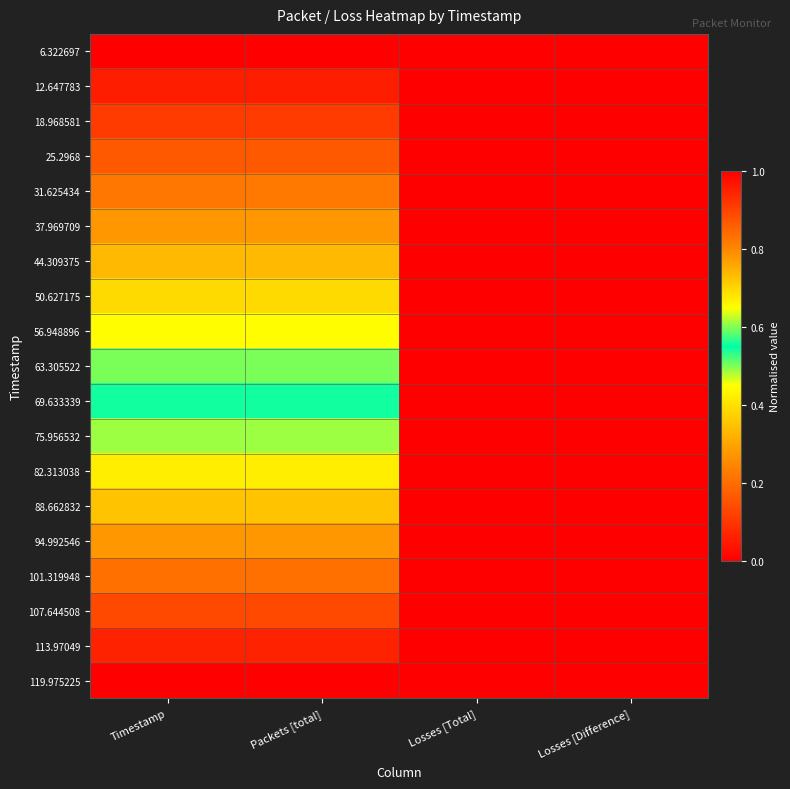

Rank the series by their maximum value, from lowest to highest.

6.322697, 12.647783, 18.968581, 25.2968, 31.625434, 37.969709, 44.309375, 50.627175, 56.948896, 63.305522, 69.633339, 75.956532, 82.313038, 88.662832, 94.992546, 101.319948, 107.644508, 113.97049, 119.975225